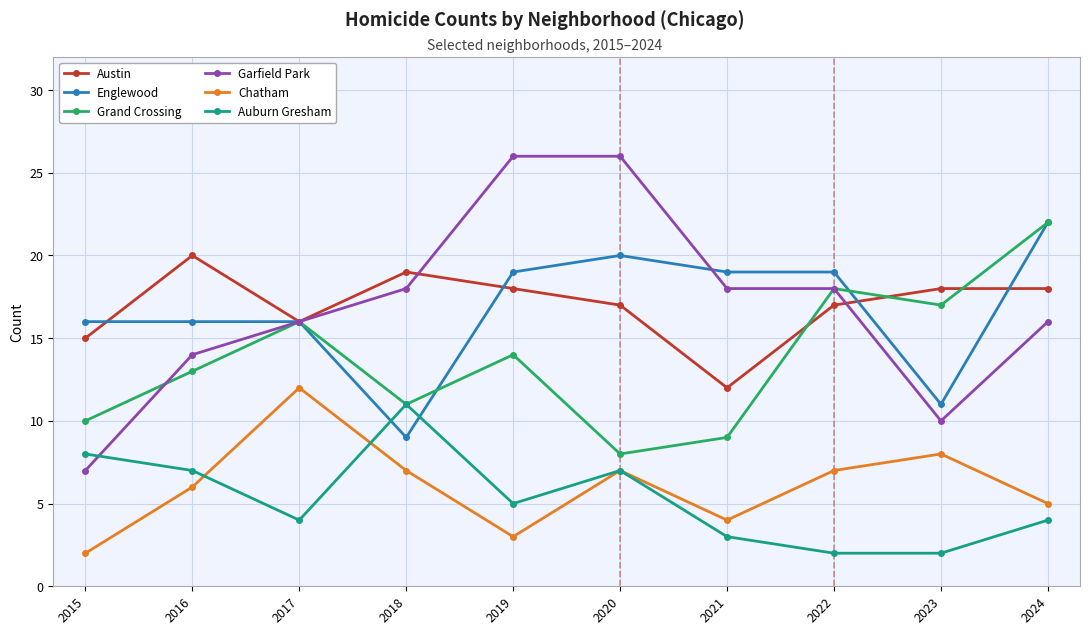

Which series has the widest spread of values?

Garfield Park